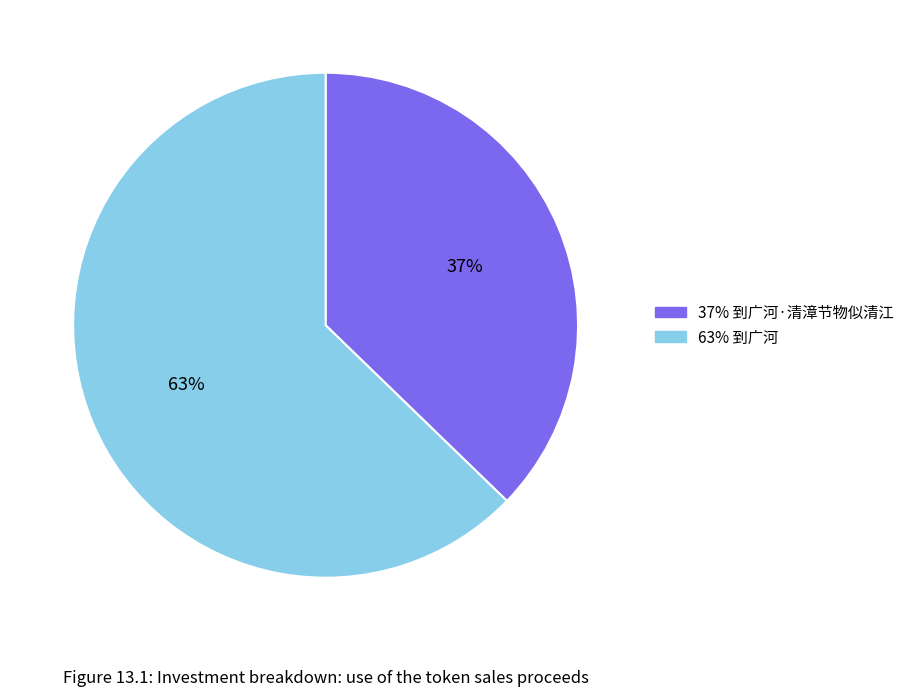

Is there any slice that represents more than half of the pie?

Yes